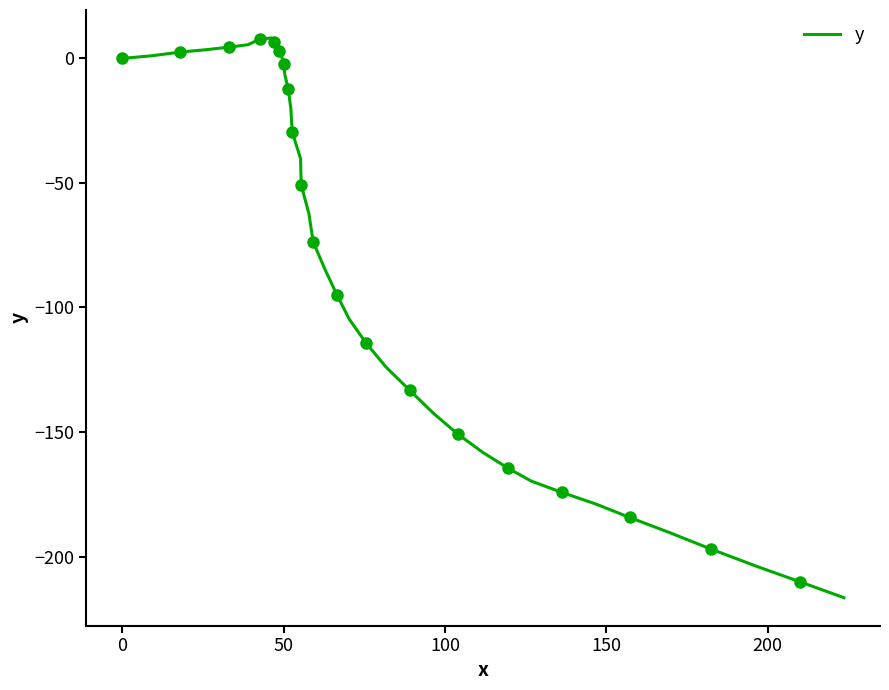

What is the highest value of the y series?

8.2